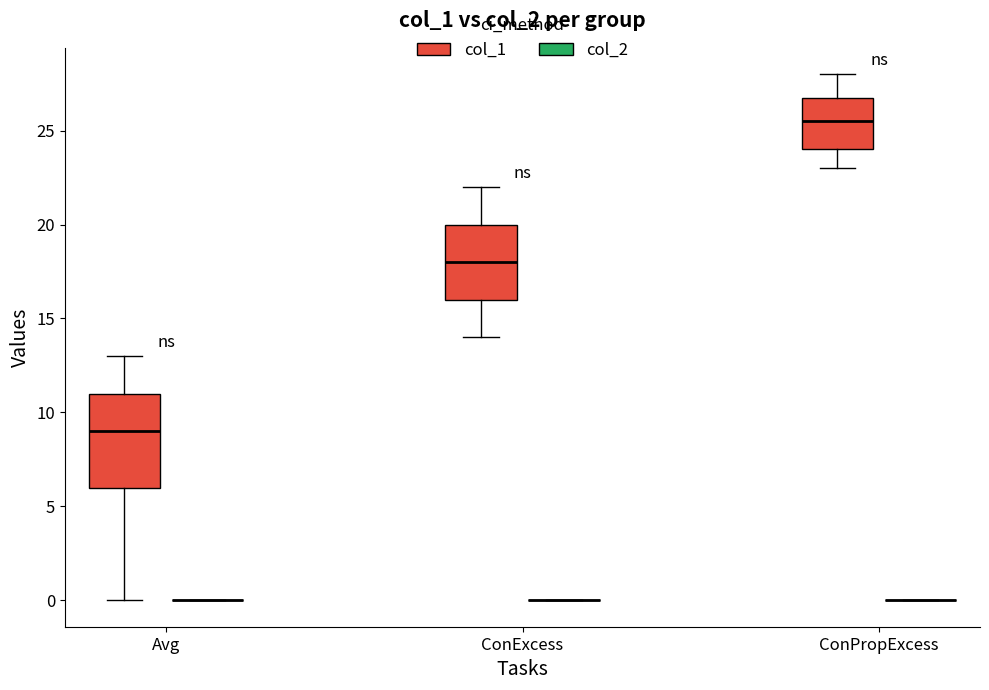

Comparing the boxes themselves (not the whiskers), which one is the tallest?

Avg (col_1)